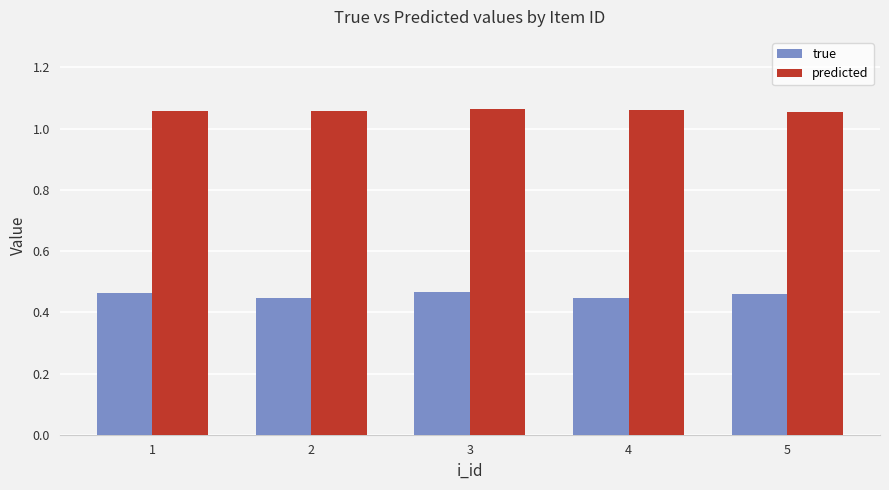

What is the difference between the highest and lowest values at 1?

0.6